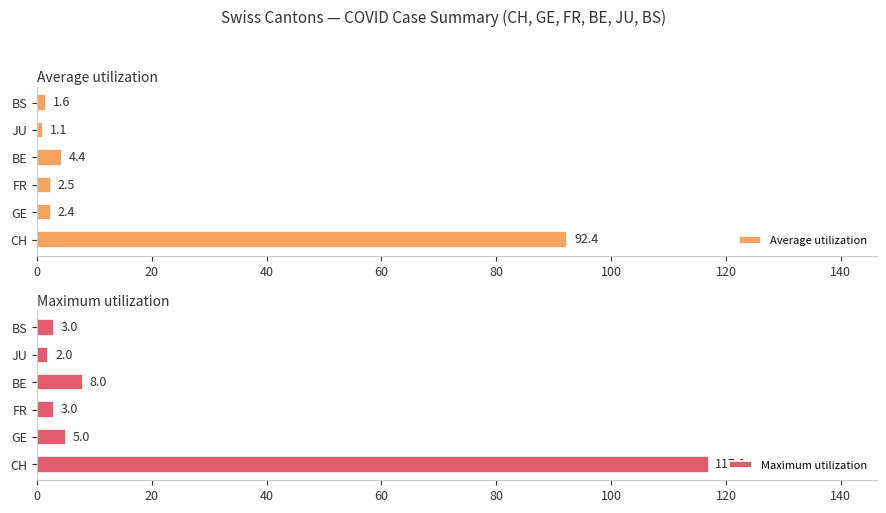

What is the maximum value shown in the chart?

117.0